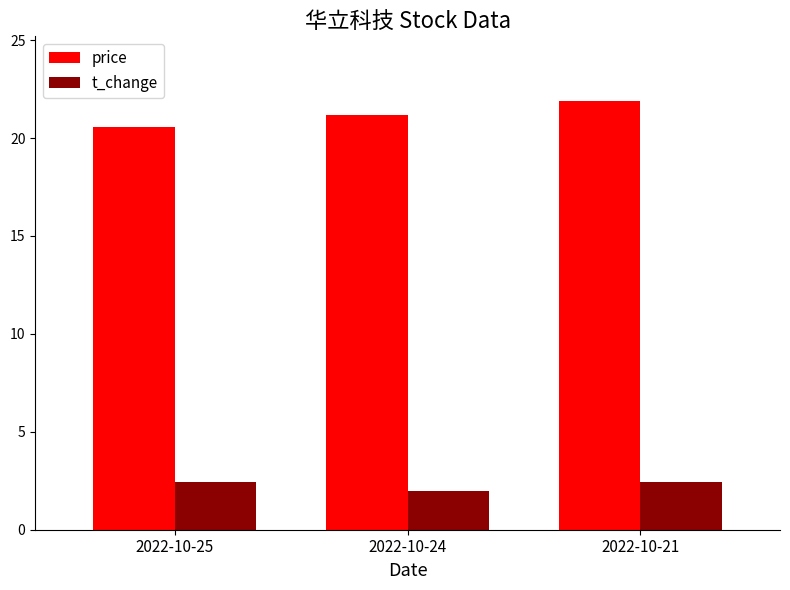

Rank the series by their maximum value, from lowest to highest.

t_change, price